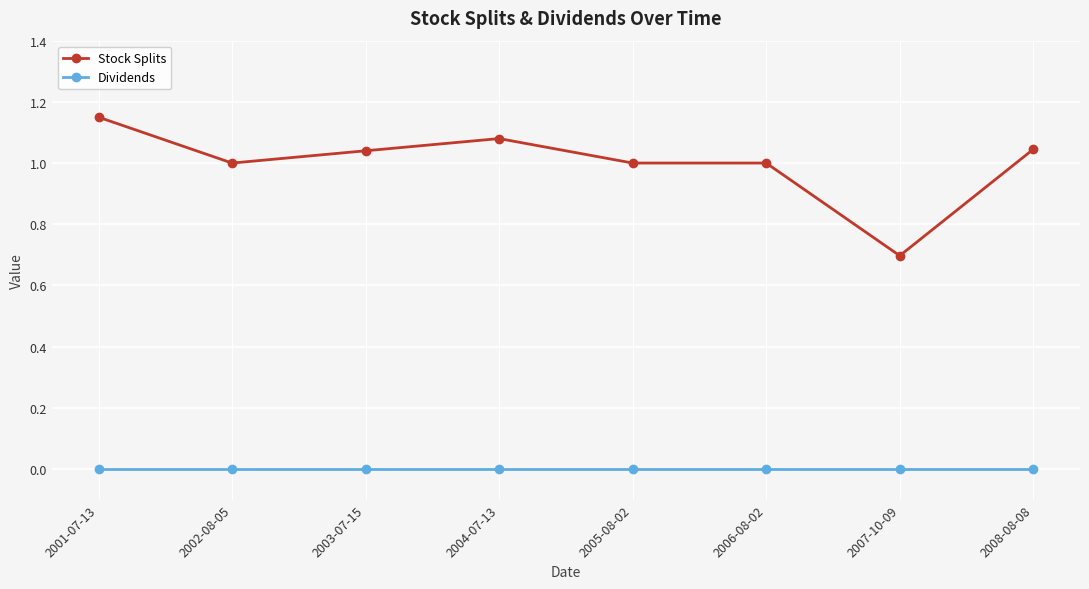

What is the sum of all Stock Splits values?

8.0